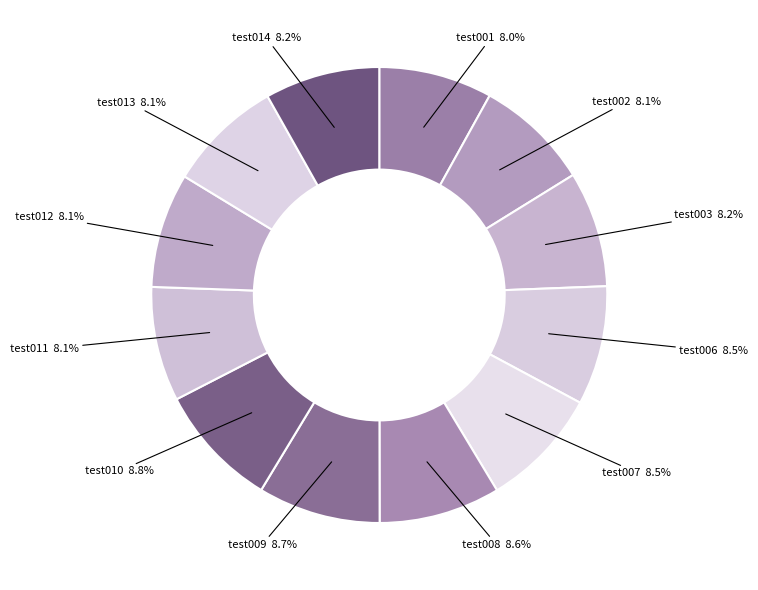

Count the number of slices in the pie.

12